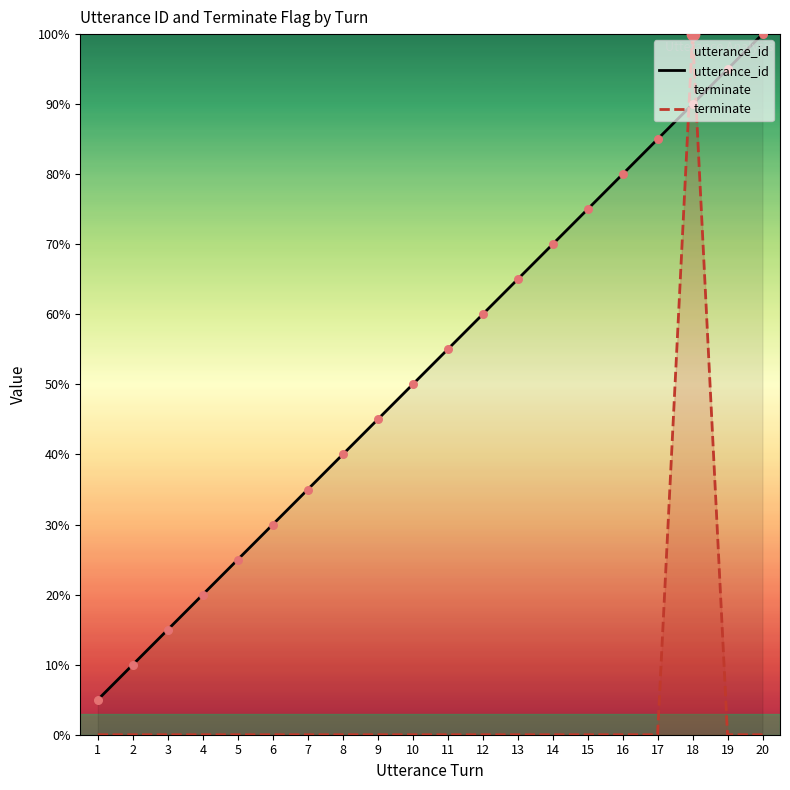

What are all the series names shown in the legend?

utterance_id, terminate